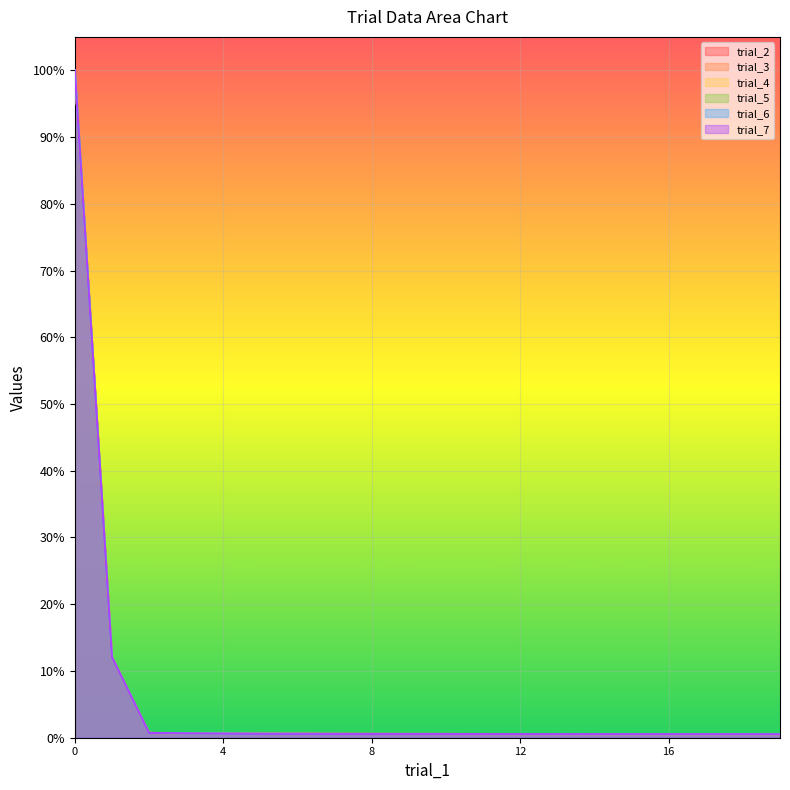

True or false: trial_5 has a value of 0.0 at 8.

False